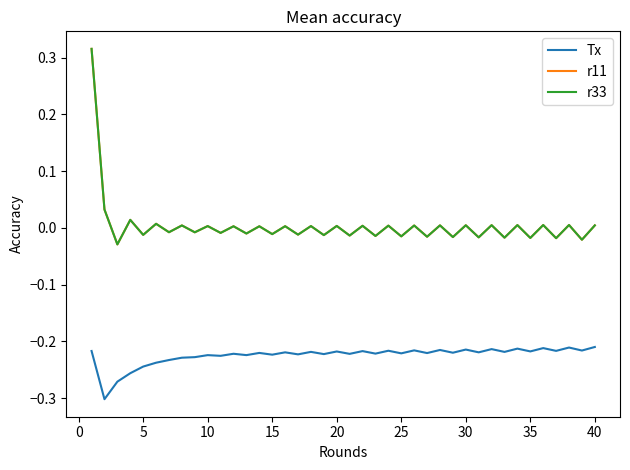

Does the chart have visible grid lines?

No